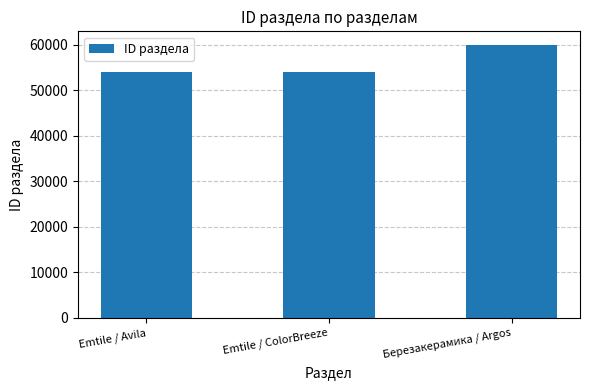

Are the bars horizontal?

No